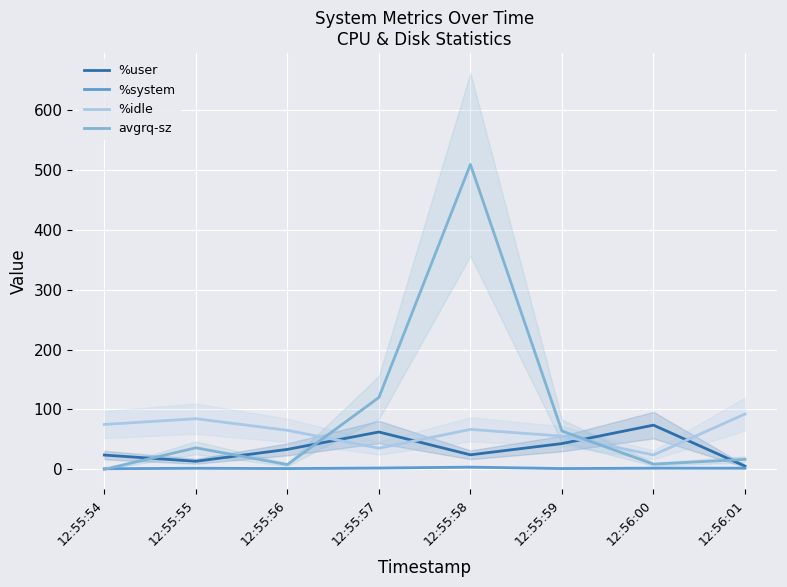

What are all the series names shown in the legend?

%user, %system, %idle, avgrq-sz